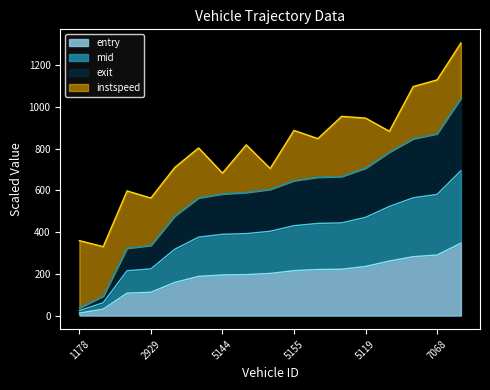

Where does the exit series first go above 604?

5170